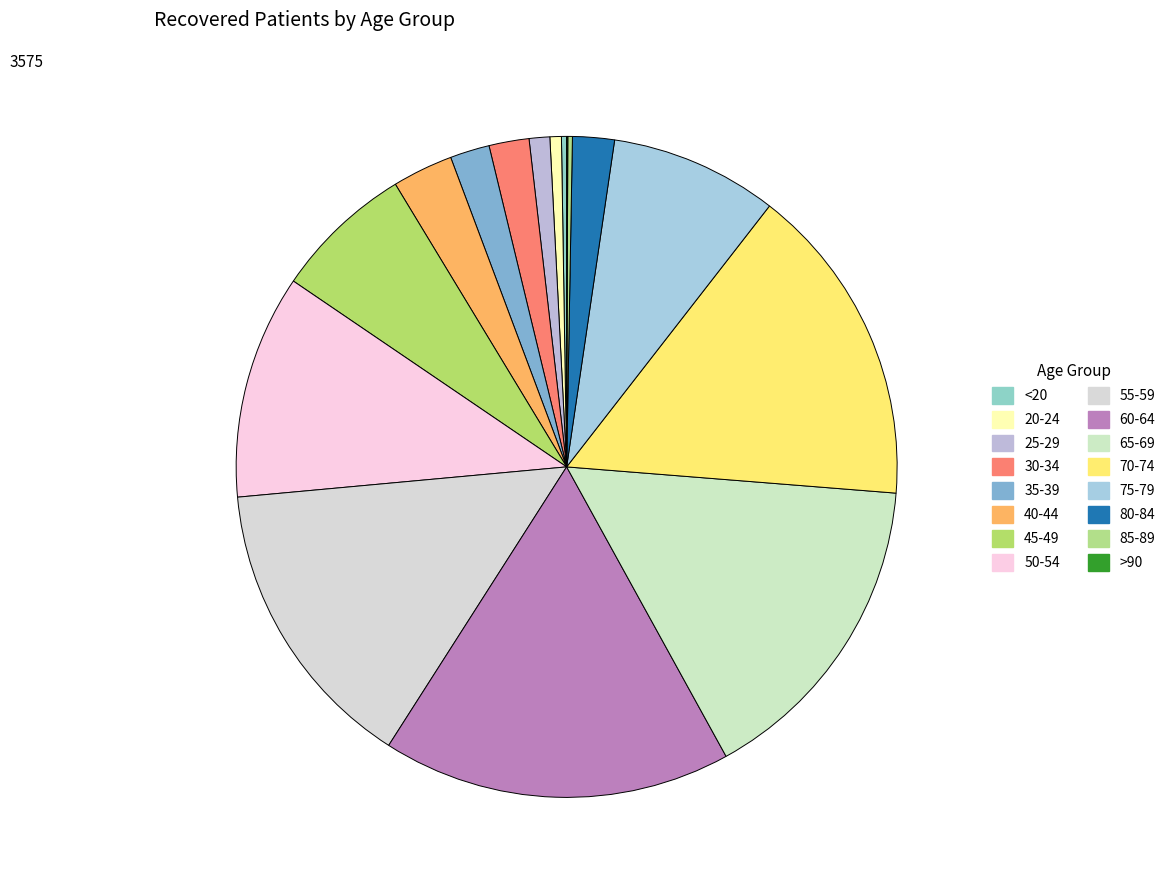

To the nearest percent, what is the difference between the largest and smallest slice percentages?

17%